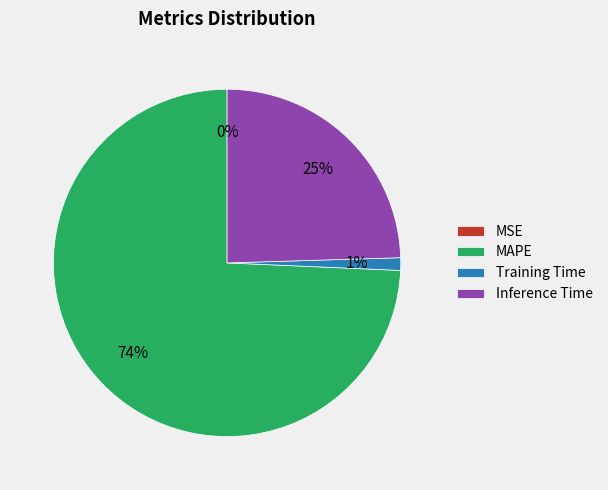

The Inference Time slice represents 25% of the pie. True or false?

True